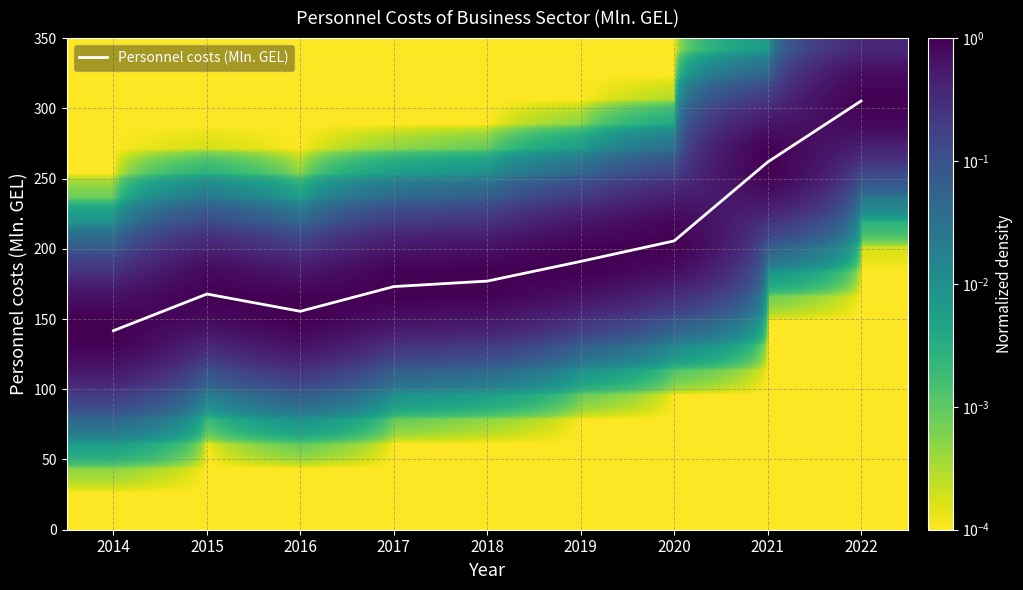

Where is Personnel costs (Mln. GEL) nearest to the value 223?

2020